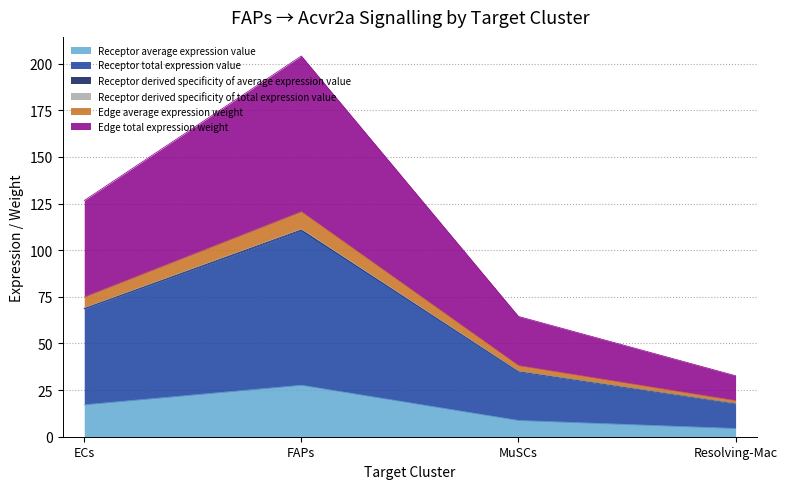

What are all the series names shown in the legend?

Receptor average expression value, Receptor total expression value, Receptor derived specificity of average expression value, Receptor derived specificity of total expression value, Edge average expression weight, Edge total expression weight